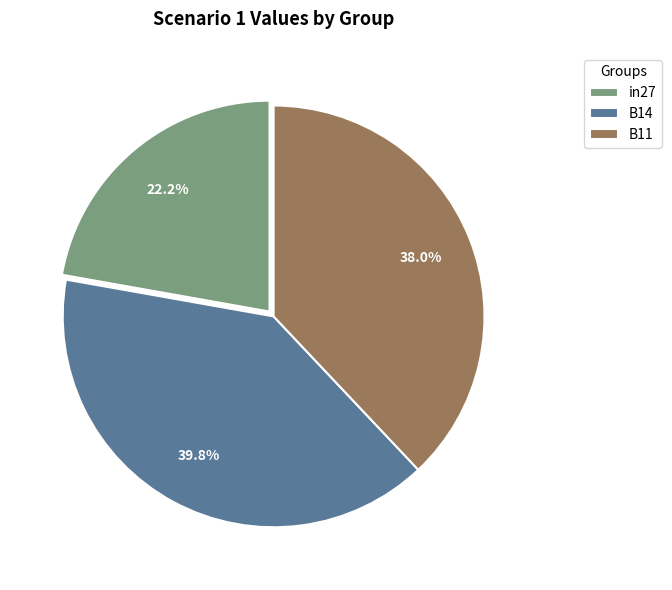

To the nearest percent, what portion does B14 represent?

40%